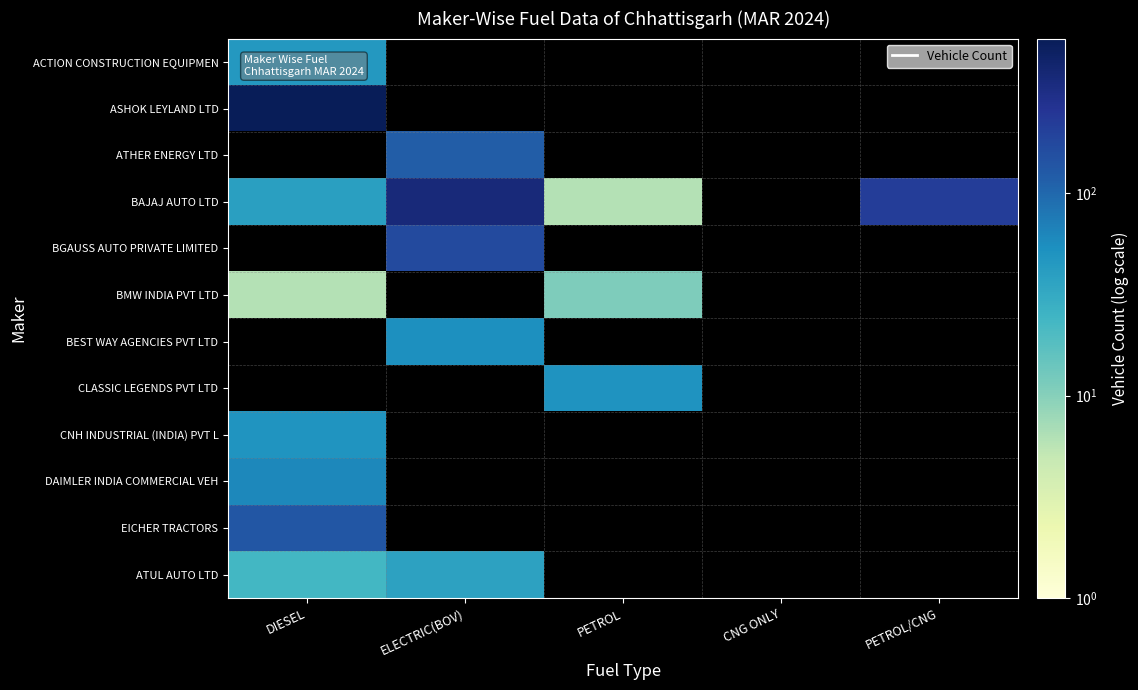

Count the number of categories in the chart.

5